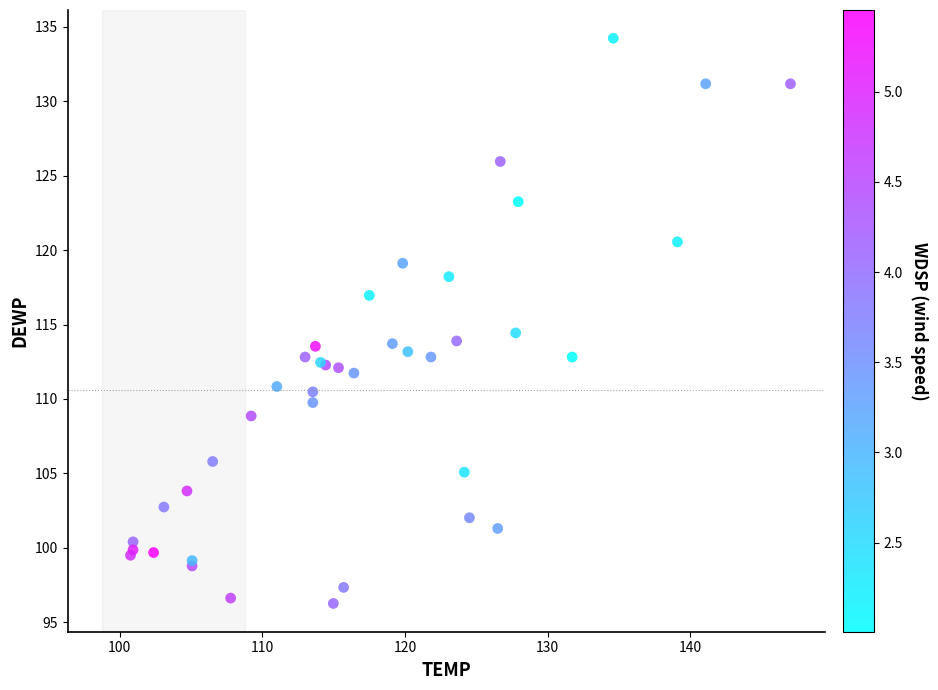

What Y value in the scatter plot is closest to 115?

114.4